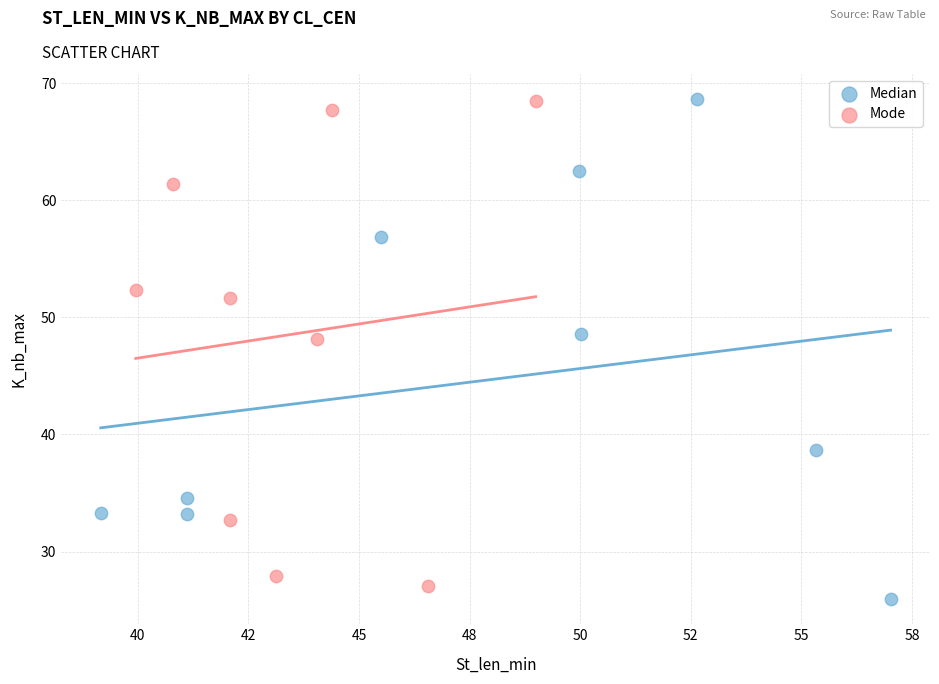

What are all the series names shown in the legend?

Median, Mode